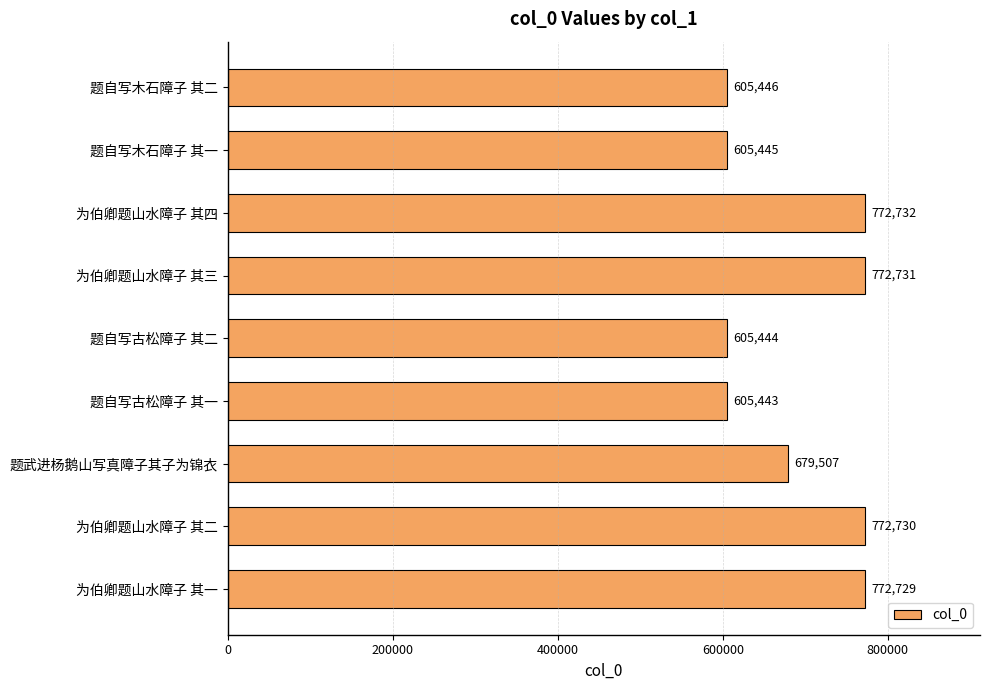

What is the value of the 2nd bar from the top?

605445